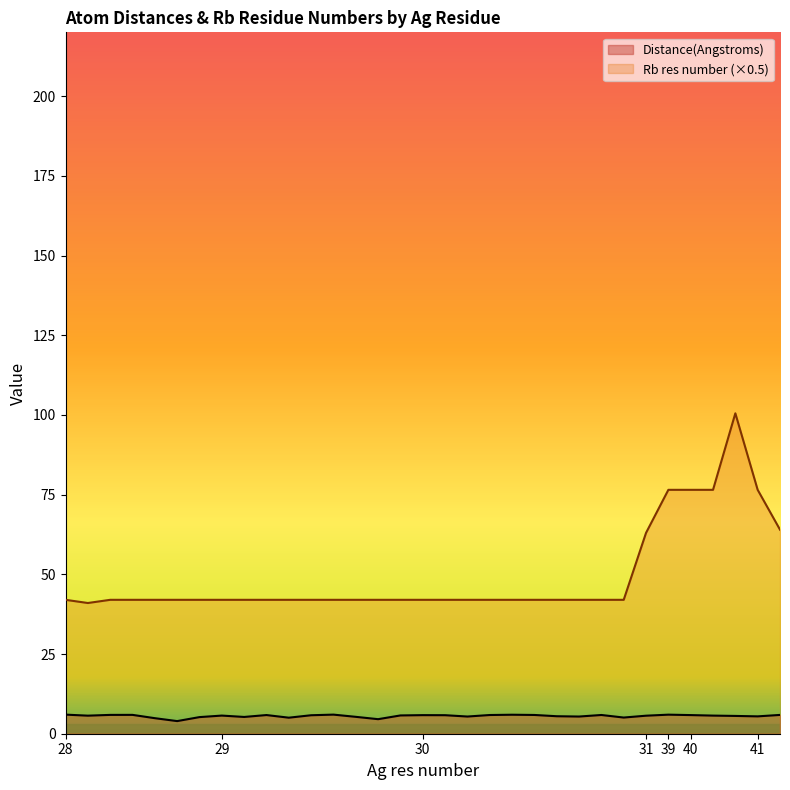

What is the lowest value of the Distance(Angstroms) series?

4.0